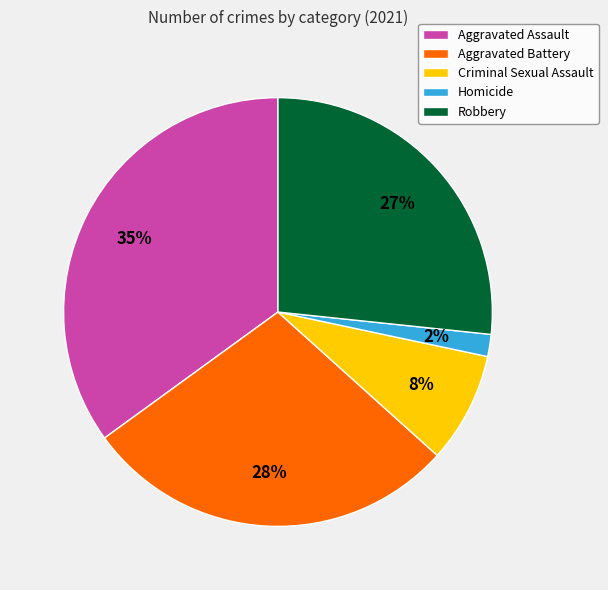

What is the largest slice in the pie chart?

Aggravated Assault